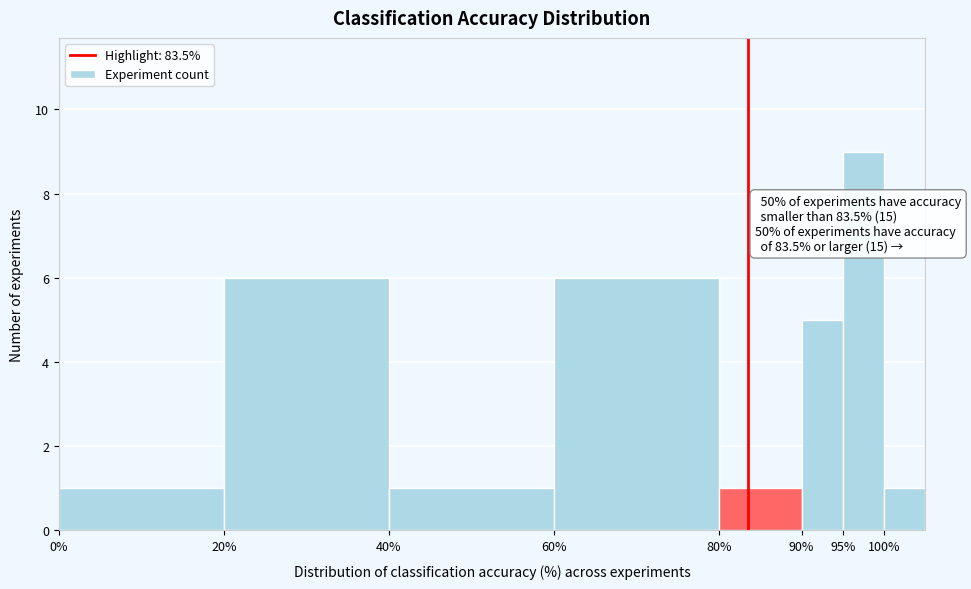

Which range on the x-axis has the tallest bar?

95 to 100